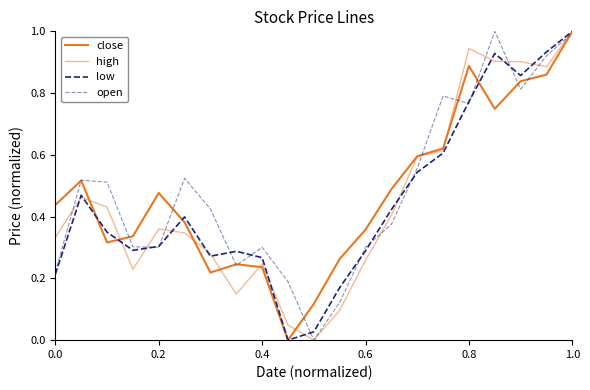

How many lines are shown in the chart?

4